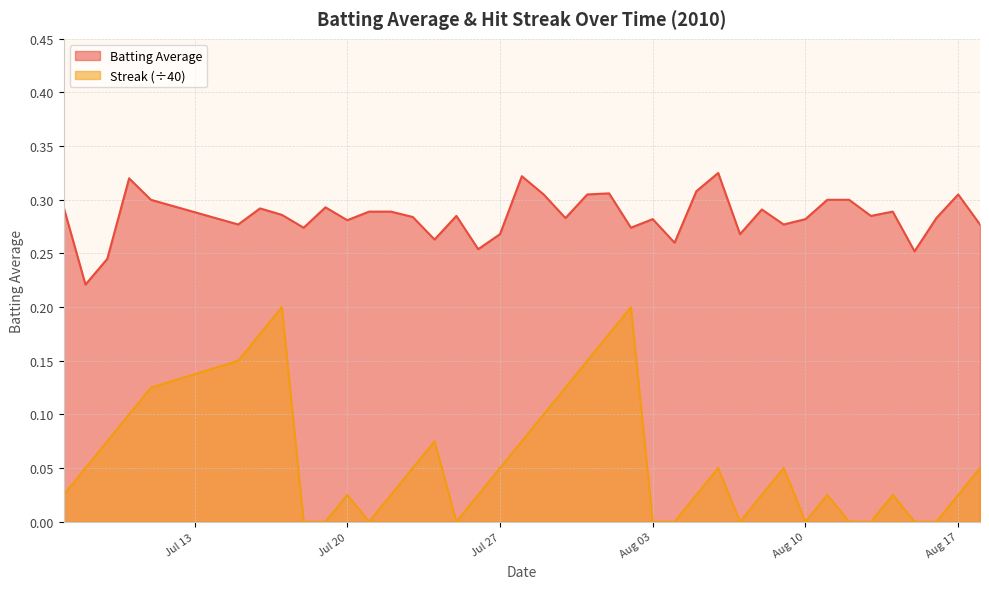

List the series in order of their overall mean, highest first.

Batting Average, Streak (÷40)